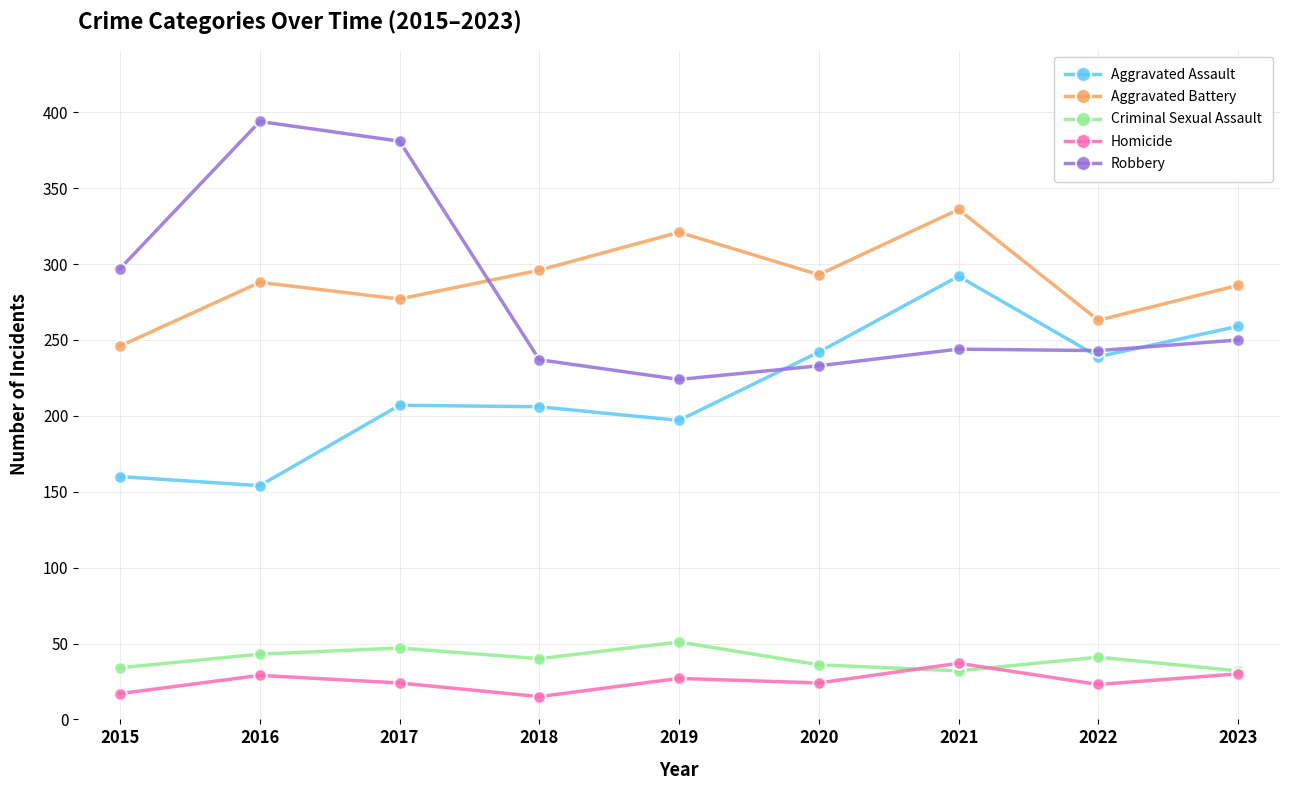

The Homicide series shows 30 at 2023. True or false?

True